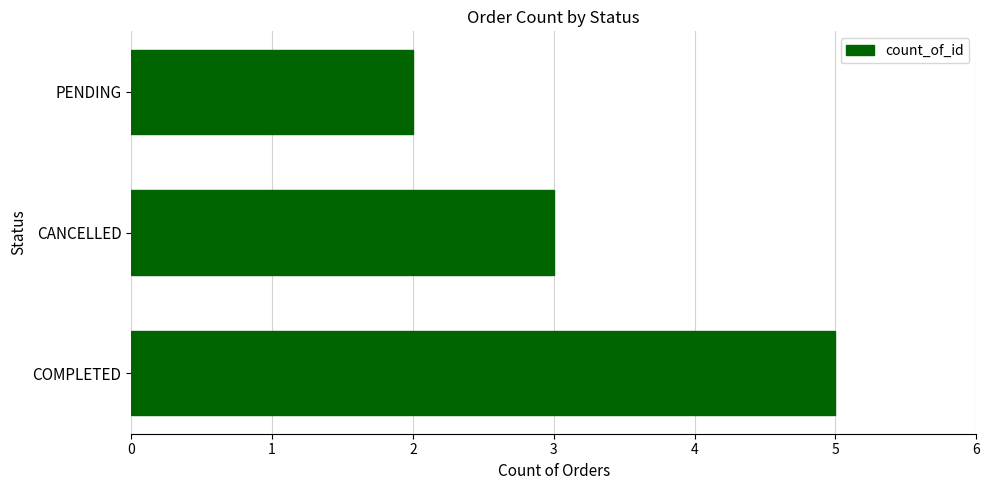

What is the difference between the maximum and minimum values?

3